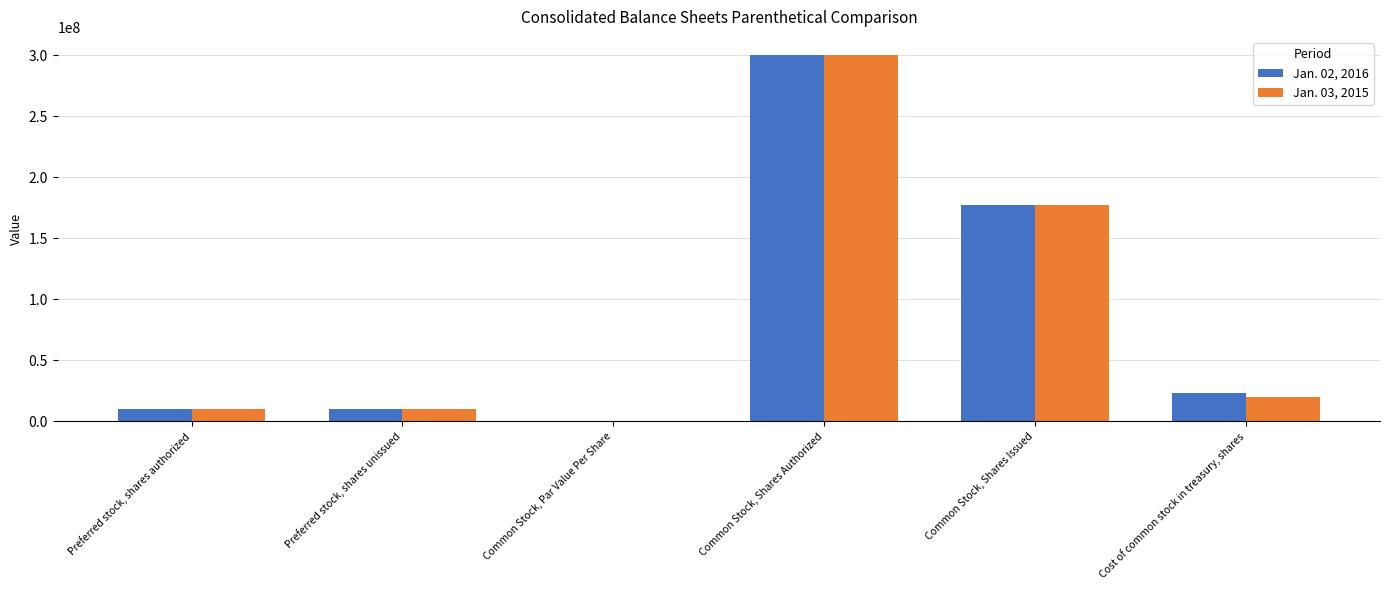

What is the greatest value displayed?

300000000.0